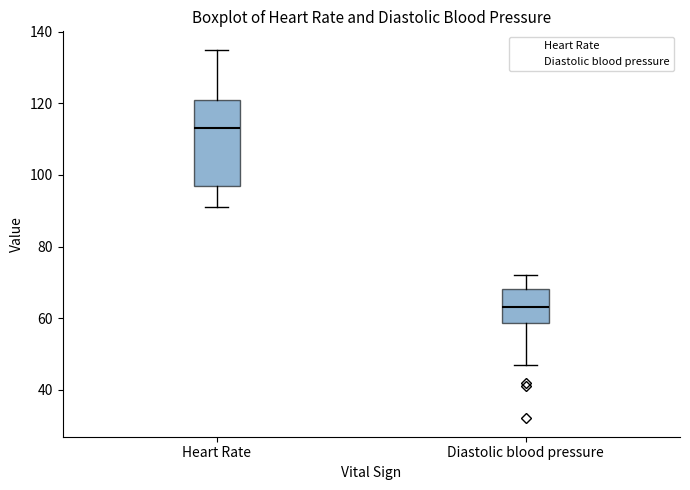

Comparing the boxes themselves (not the whiskers), which one is the tallest?

Heart Rate